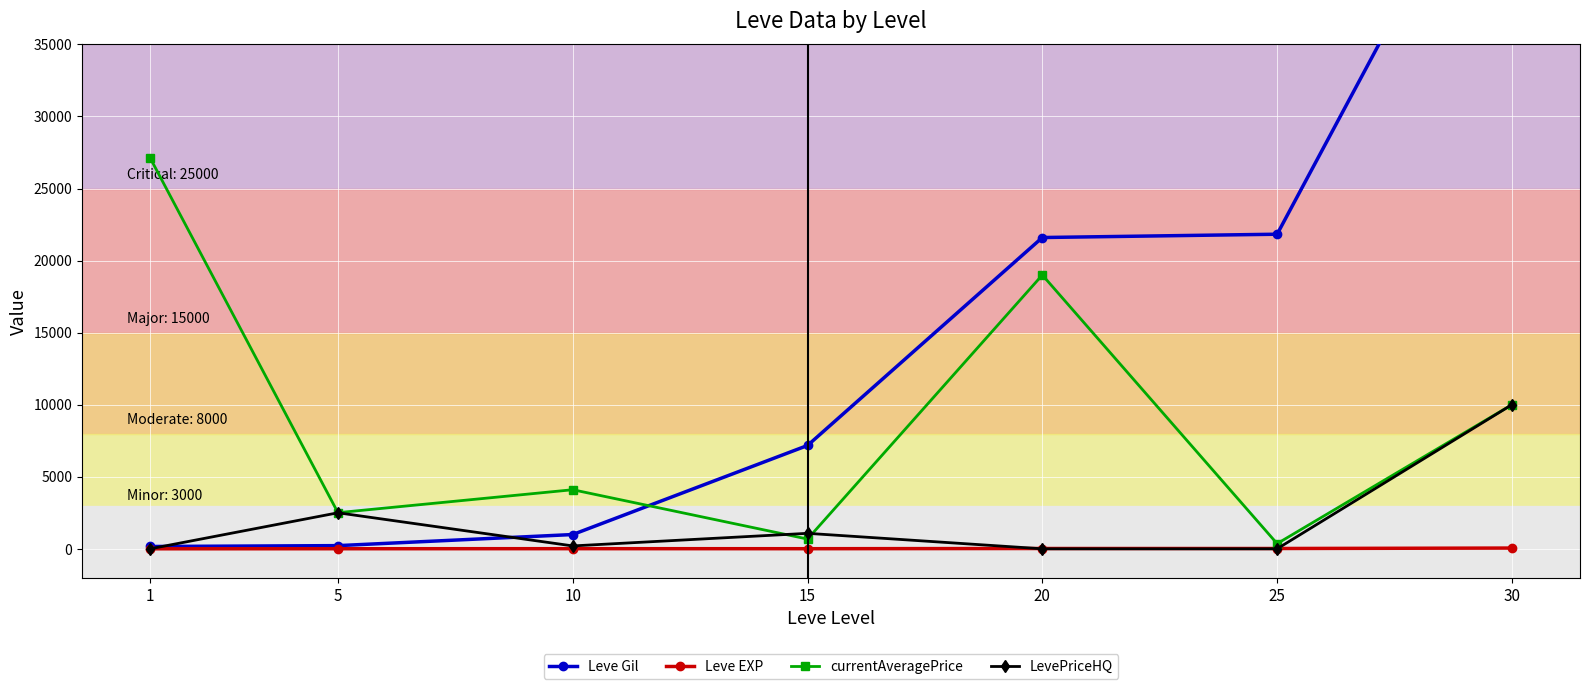

At which category does the chart reach its peak across all series?

30